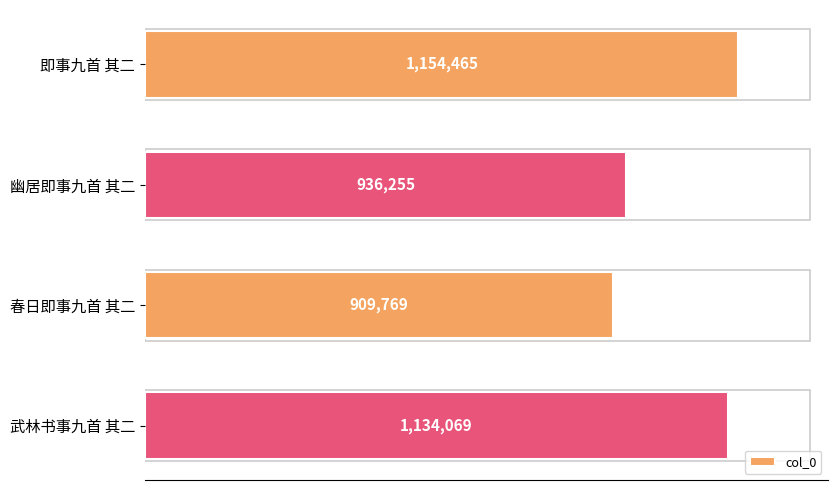

List the labels in order of value, smallest first.

春日即事九首 其二, 幽居即事九首 其二, 武林书事九首 其二, 即事九首 其二